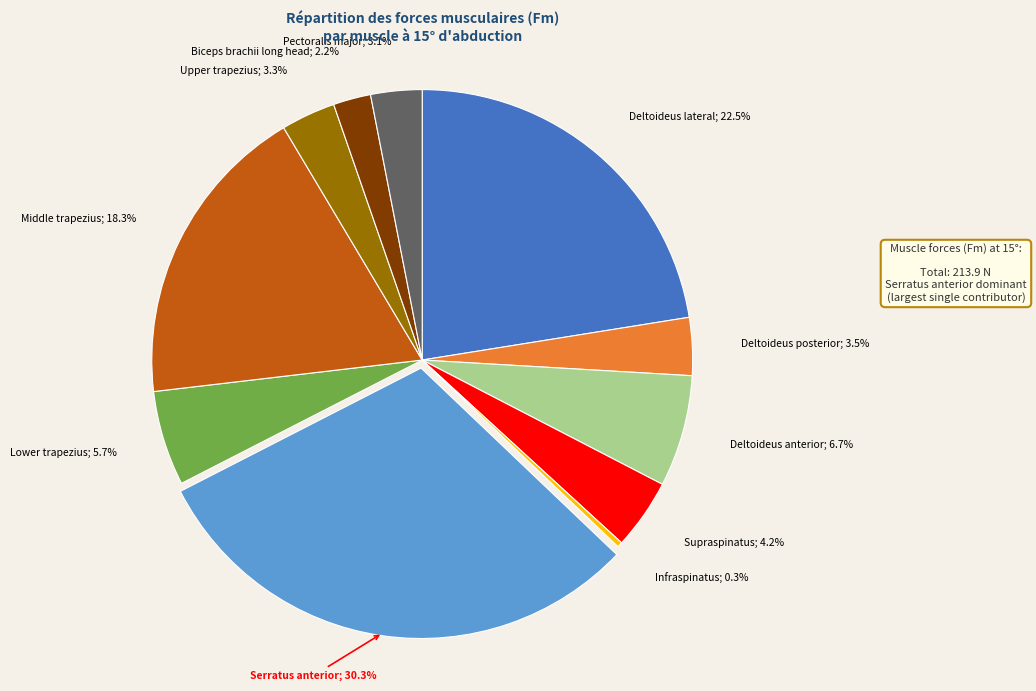

Is there a majority slice in this chart?

No